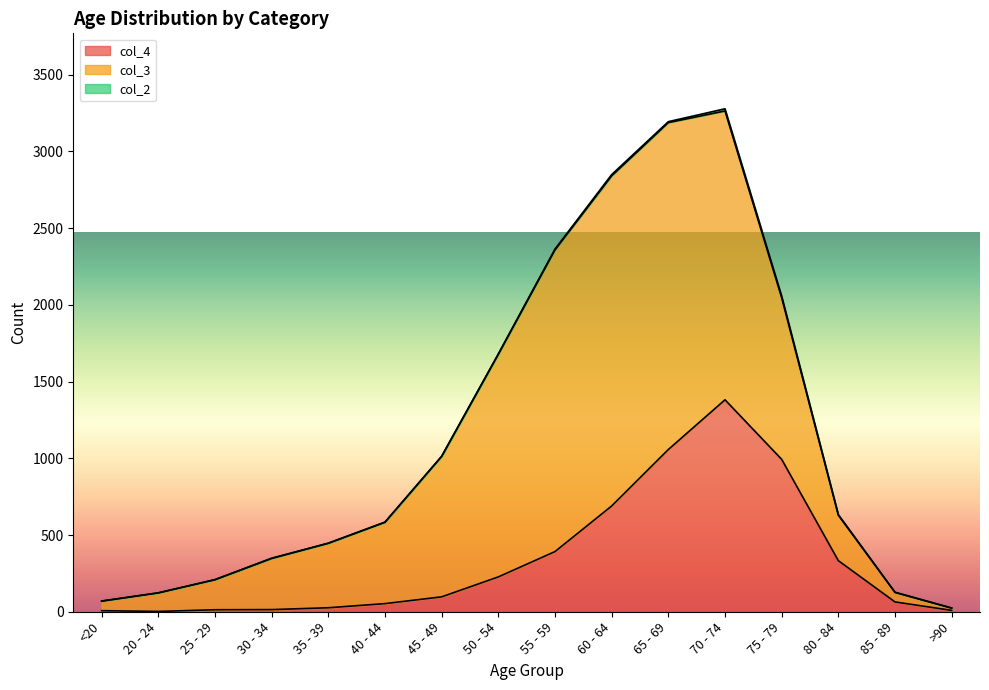

True or false: col_3 and col_2 cross at least once.

False